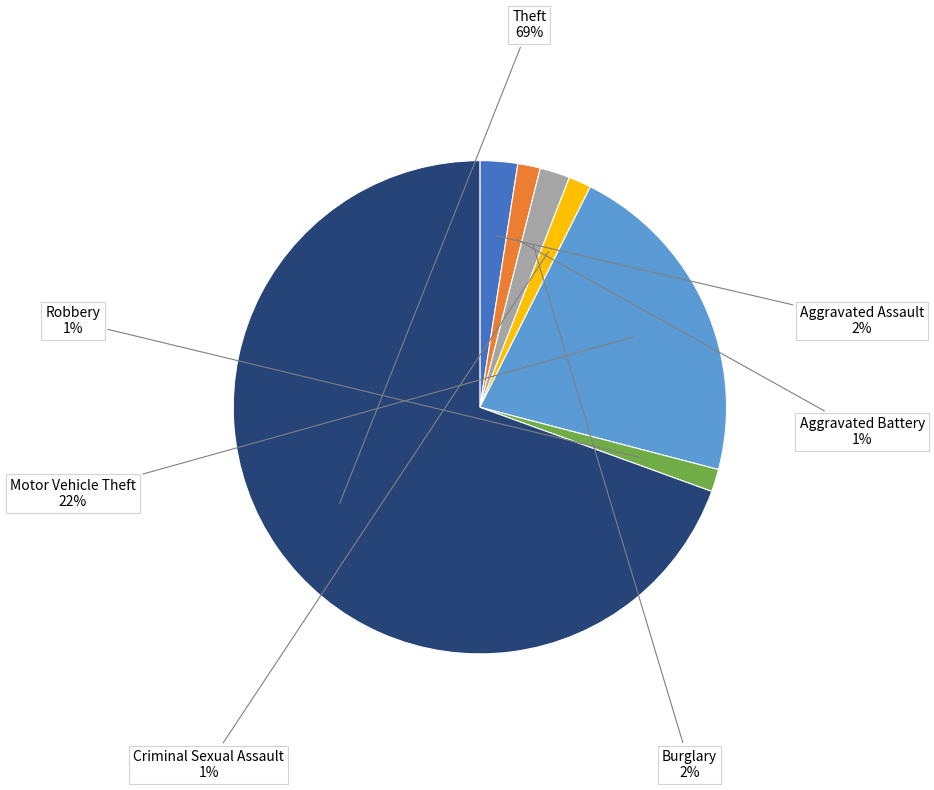

Does any single category account for the majority?

Yes